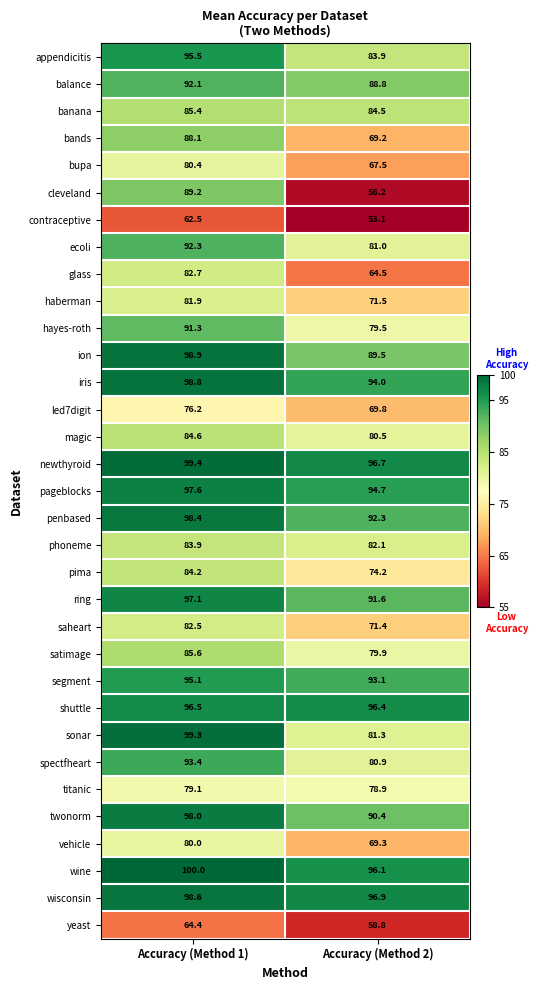

What is the total value across all series at Accuracy (Method 2)?

2658.5